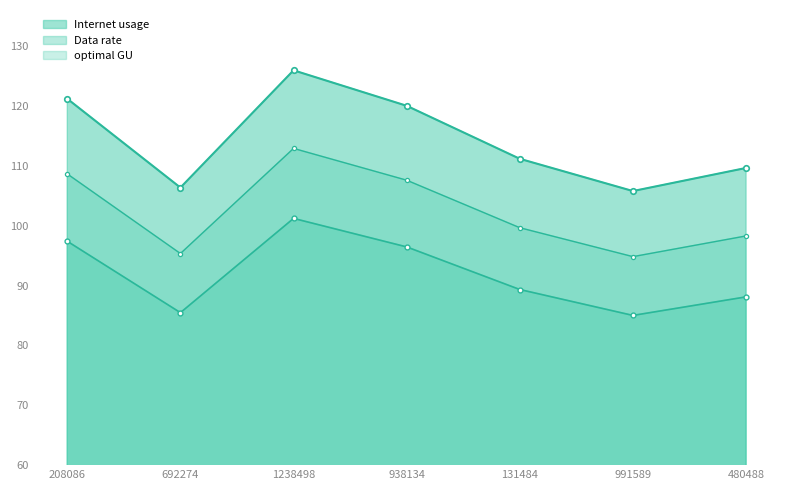

What position from the left is 692274?

2